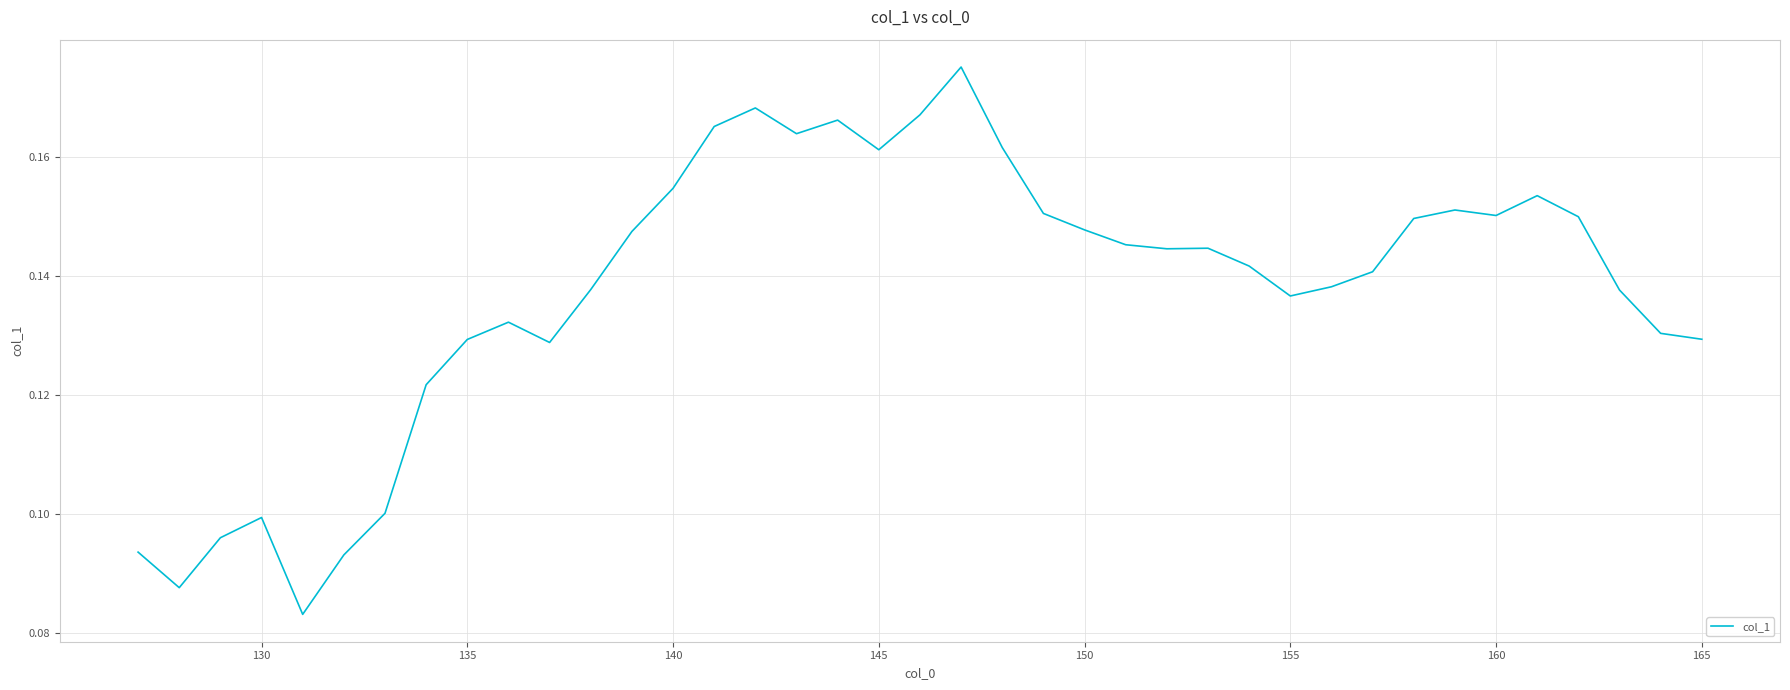

Does the chart display data point markers on the line(s)?

No